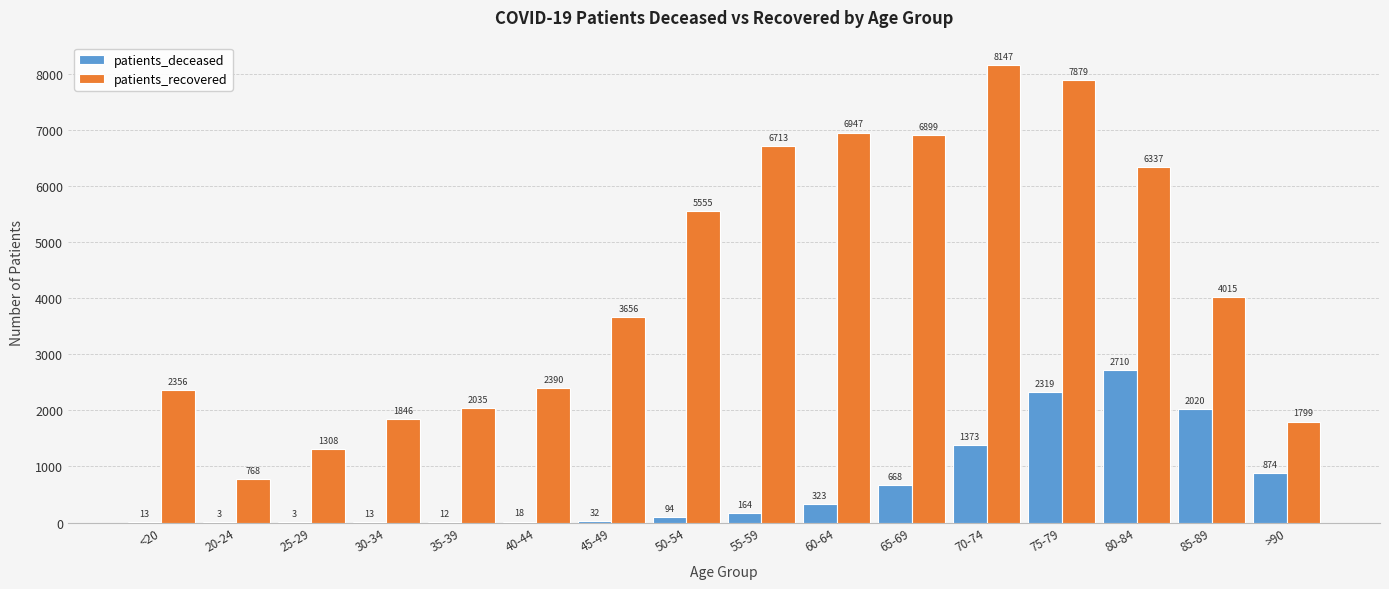

What are all the series names shown in the legend?

patients_deceased, patients_recovered